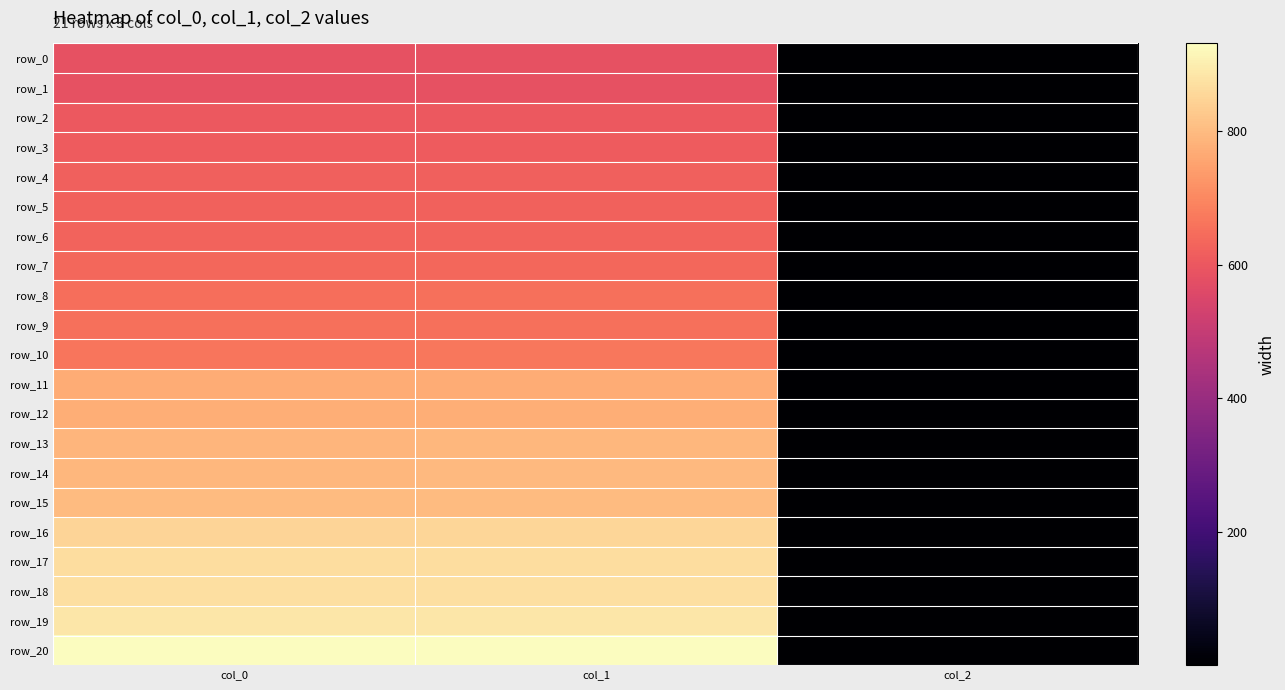

At which label does row_11 first exceed 769?

col_0